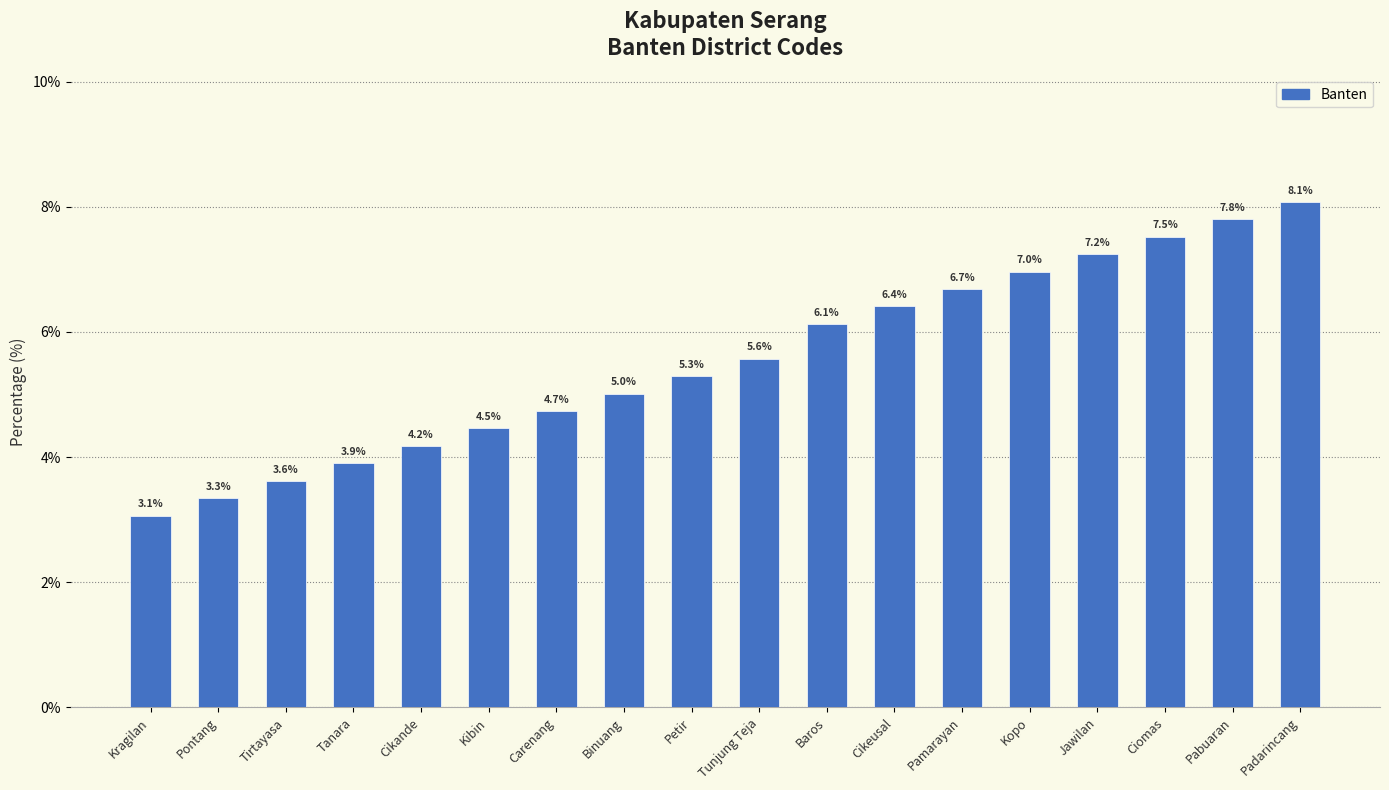

What is the approximate value at Ciomas?

7.5